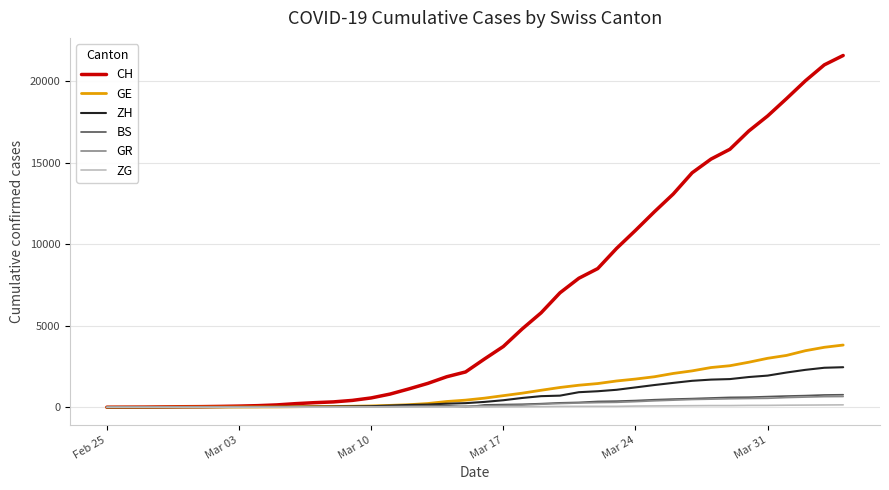

What is the highest value of the CH series?

21587